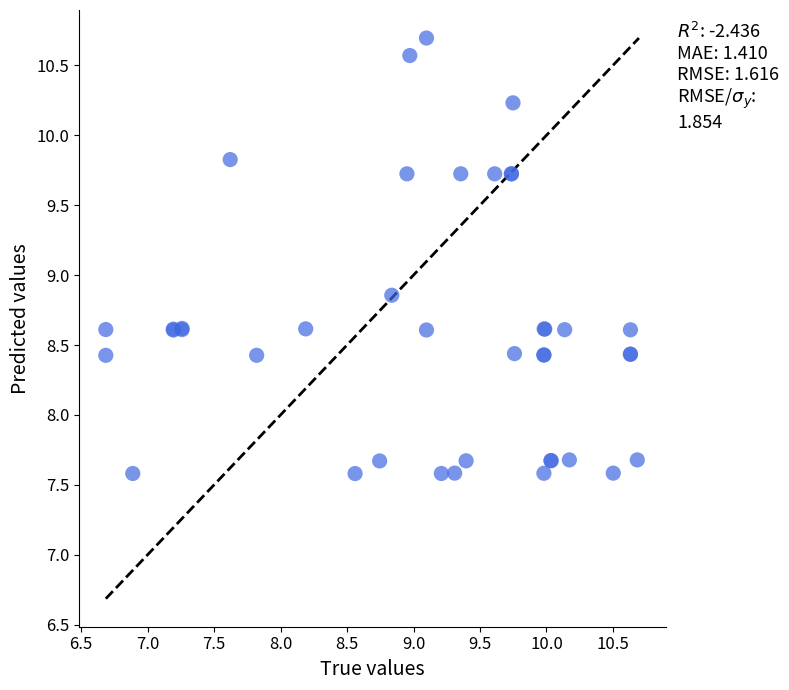

What Y value in the scatter plot is closest to 9?

8.9